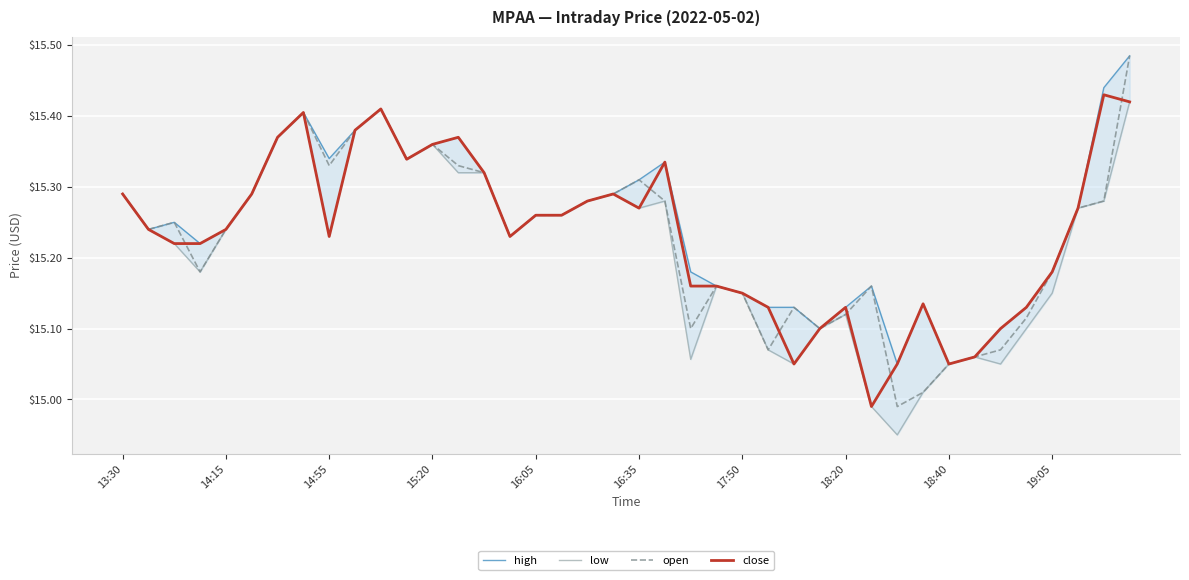

In low, how many points are higher than both neighbors (excluding endpoints)?

8